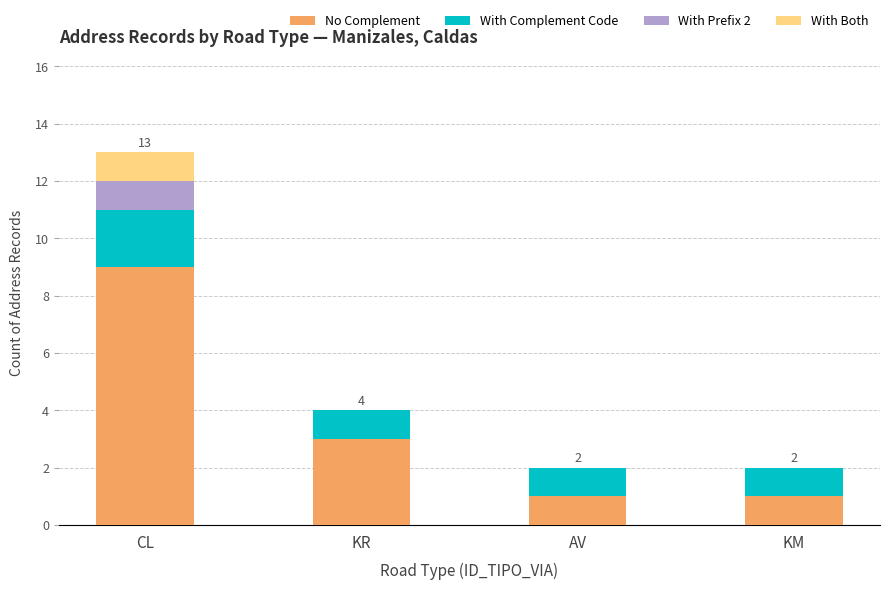

Are the bars grouped side by side (vs. stacked)?

No